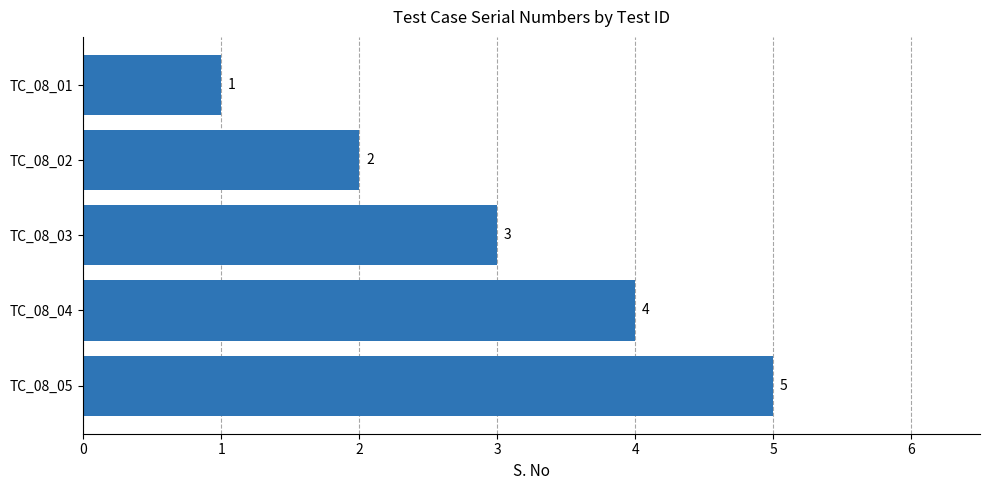

Count the values in the range 2 to 4.

3